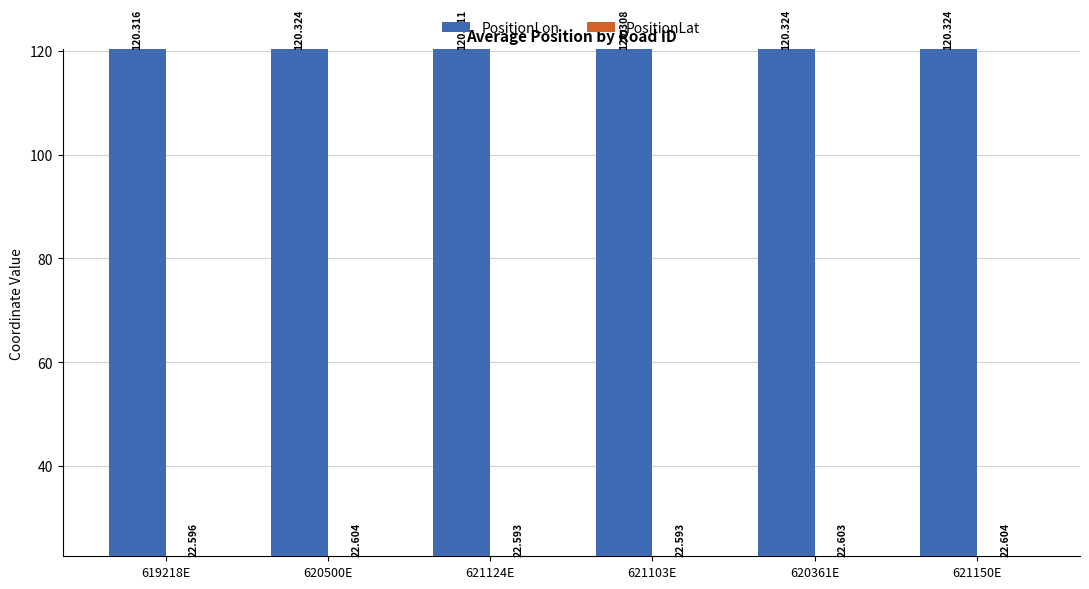

Reading right to left, what are all the values shown in this chart?

PositionLon: 120.3	120.3	120.3	120.3	120.3	120.3
PositionLat: 22.6	22.6	22.6	22.6	22.6	22.6